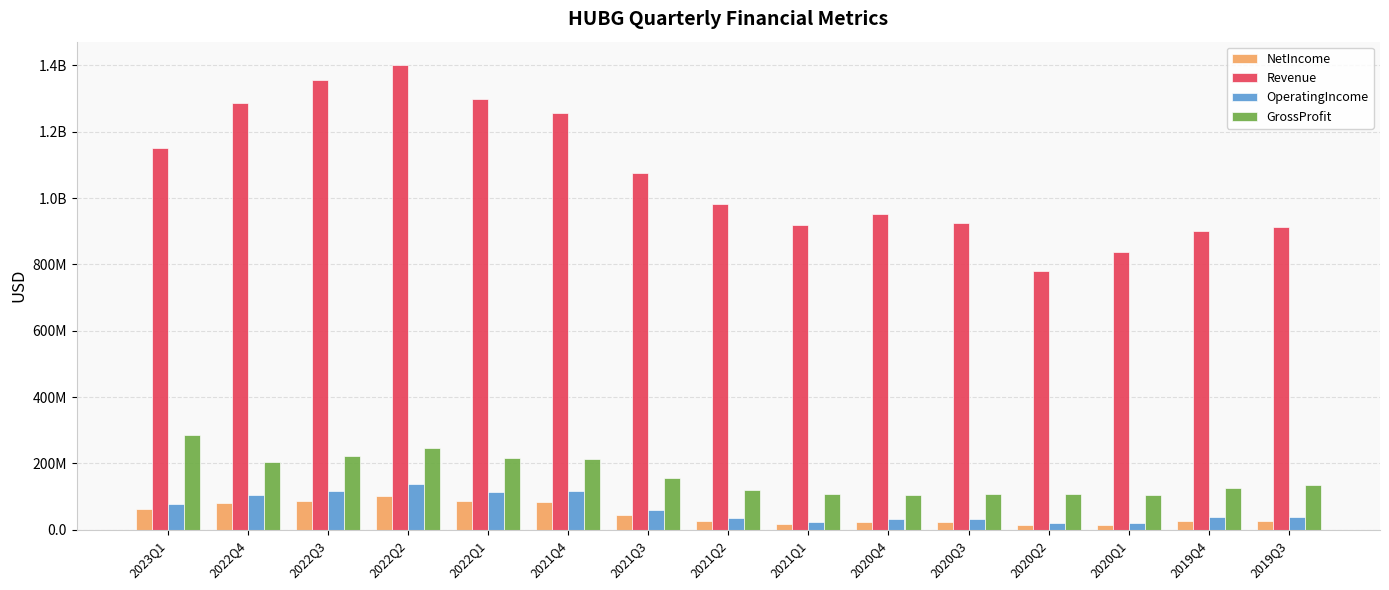

Reading right to left, list all the values displayed in this chart.

NetIncome: 2019Q3=26105000	2019Q4=27955000	2020Q1=13236000	2020Q2=13154000	2020Q3=24781000	2020Q4=22388000	2021Q1=17230000	2021Q2=26592000	2021Q3=43338000	2021Q4=84314000	2022Q1=87503000	2022Q2=102846000	2022Q3=87325000	2022Q4=79274000	2023Q1=61780000
Revenue: 2019Q3=913275000	2019Q4=900681000	2020Q1=838859000	2020Q2=779243000	2020Q3=924812000	2020Q4=952730000	2021Q1=919553000	2021Q2=981320000	2021Q3=1075107000	2021Q4=1256403000	2022Q1=1298123000	2022Q2=1401457000	2022Q3=1355407000	2022Q4=1285503000	2023Q1=1152265000
OperatingIncome: 2019Q3=37246000	2019Q4=38864000	2020Q1=19759000	2020Q2=20978000	2020Q3=33917000	2020Q4=31172000	2021Q1=24051000	2021Q2=36948000	2021Q3=59873000	2021Q4=117727000	2022Q1=115060000	2022Q2=137636000	2022Q3=117738000	2022Q4=104287000	2023Q1=78205000
GrossProfit: 2019Q3=135218000	2019Q4=125860000	2020Q1=104594000	2020Q2=107249000	2020Q3=108035000	2020Q4=105559000	2021Q1=108747000	2021Q2=120561000	2021Q3=157600000	2021Q4=212732000	2022Q1=215017000	2022Q2=246838000	2022Q3=223233000	2022Q4=204417000	2023Q1=285334000